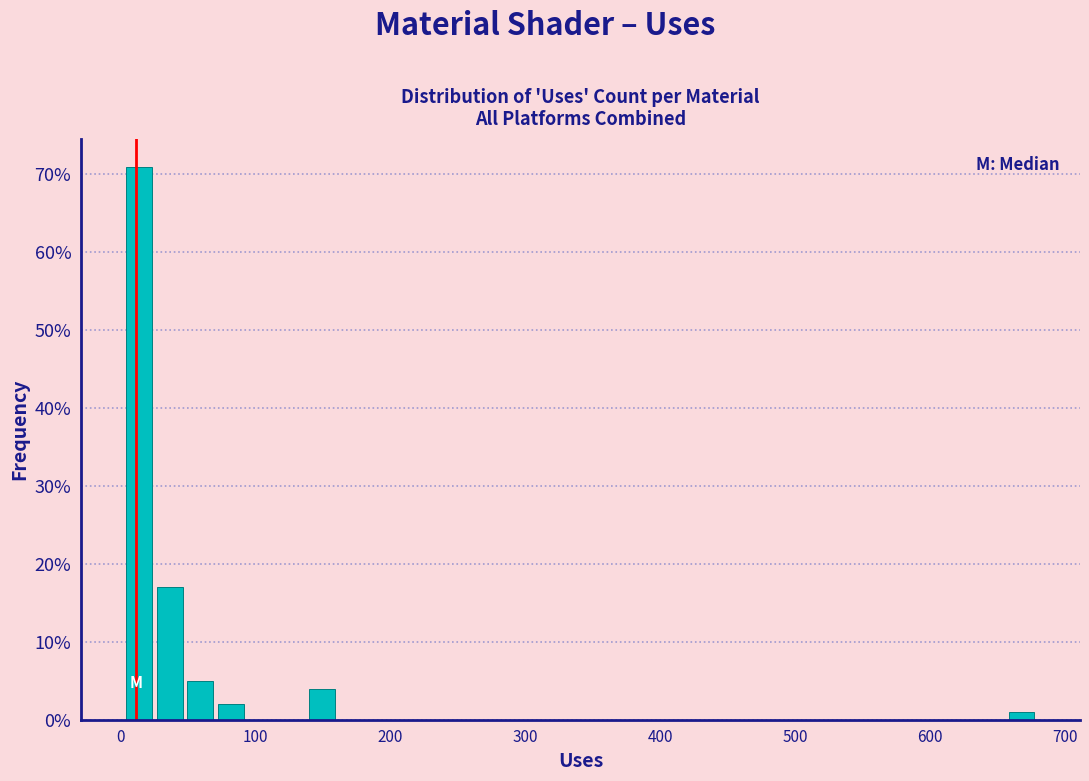

Read against the x-axis, roughly where is the centre of the tallest bar?

10